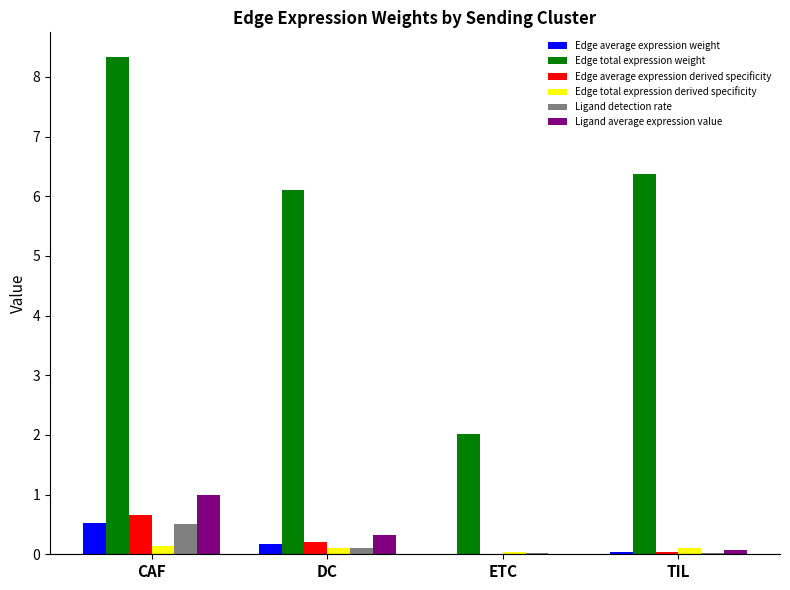

Which series has the largest total across all categories?

Edge total expression weight